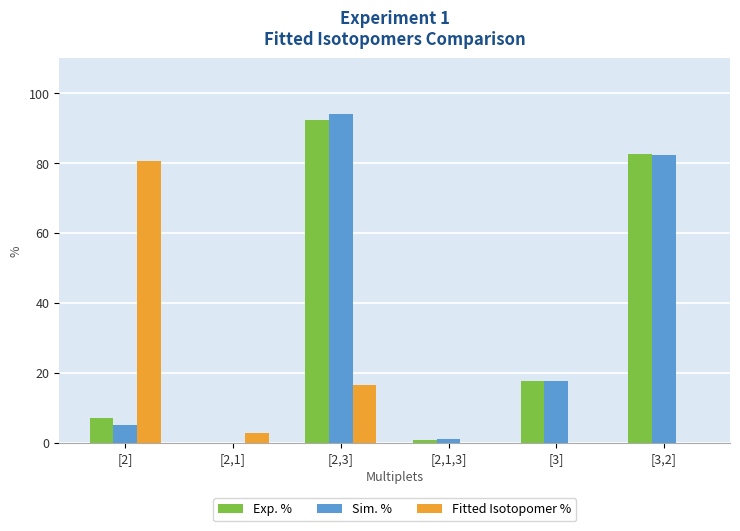

At which label is Fitted Isotopomer % closest to 40?

[2,3]